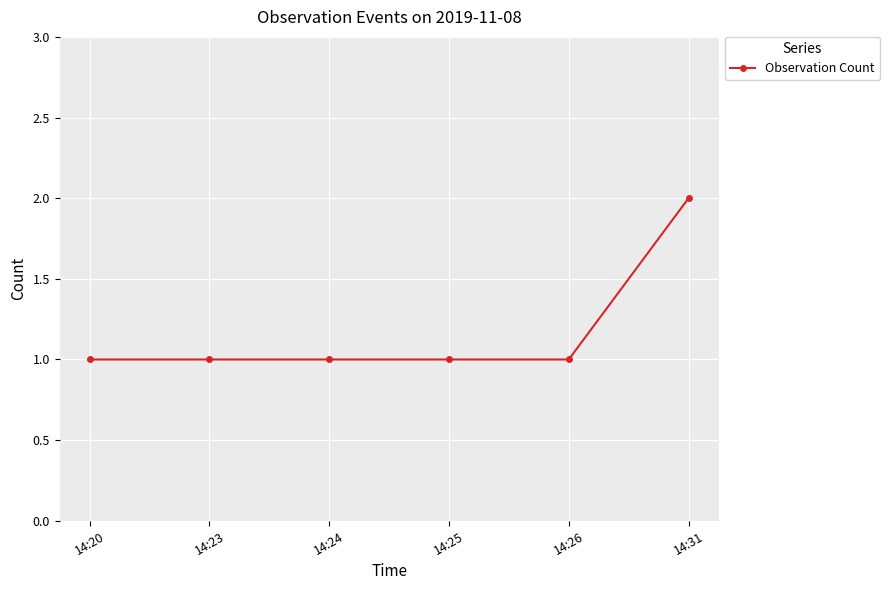

What is the ratio of the value at 14:24 to the value at 14:31?

0.5